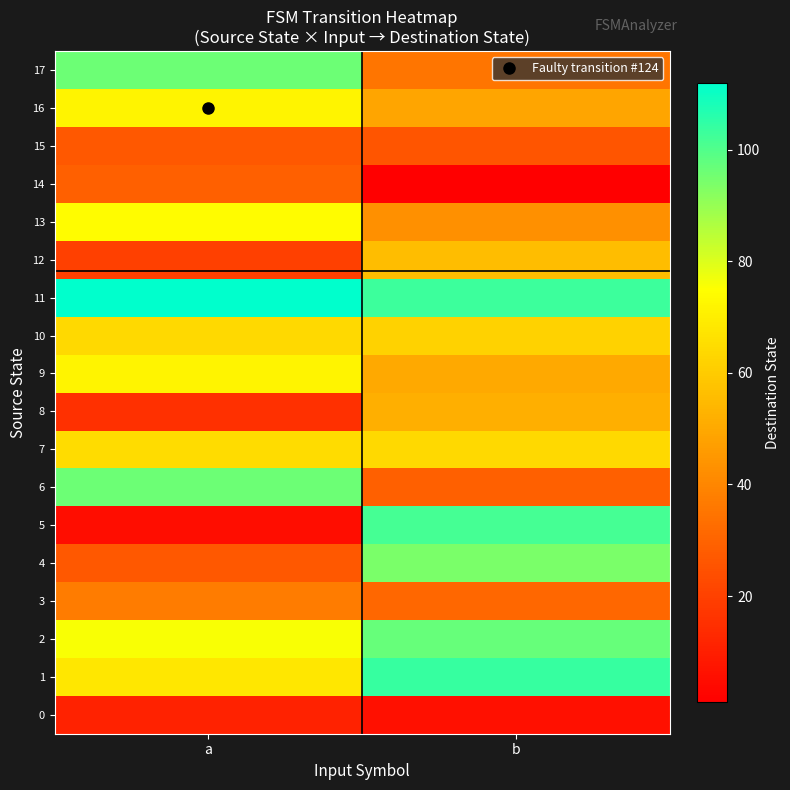

Reading left to right, extract all data points from this chart.

0: a=11	b=6
1: a=68	b=104
2: a=76	b=97
3: a=37	b=31
4: a=27	b=94
5: a=5	b=102
6: a=96	b=29
7: a=65	b=64
8: a=15	b=52
9: a=72	b=50
10: a=64	b=62
11: a=112	b=103
12: a=20	b=56
13: a=74	b=43
14: a=29	b=1
15: a=27	b=26
16: a=72	b=49
17: a=96	b=35